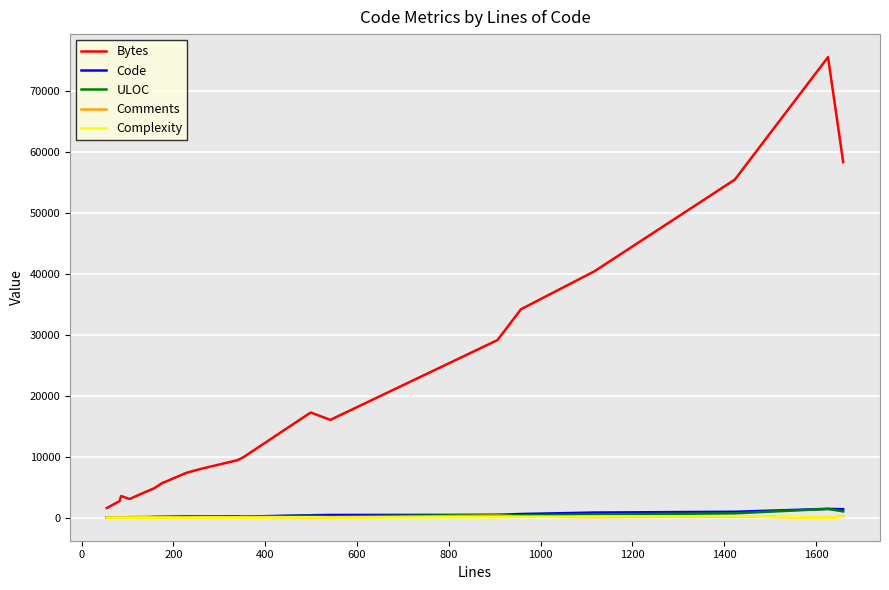

What is the maximum value for Bytes?

75500